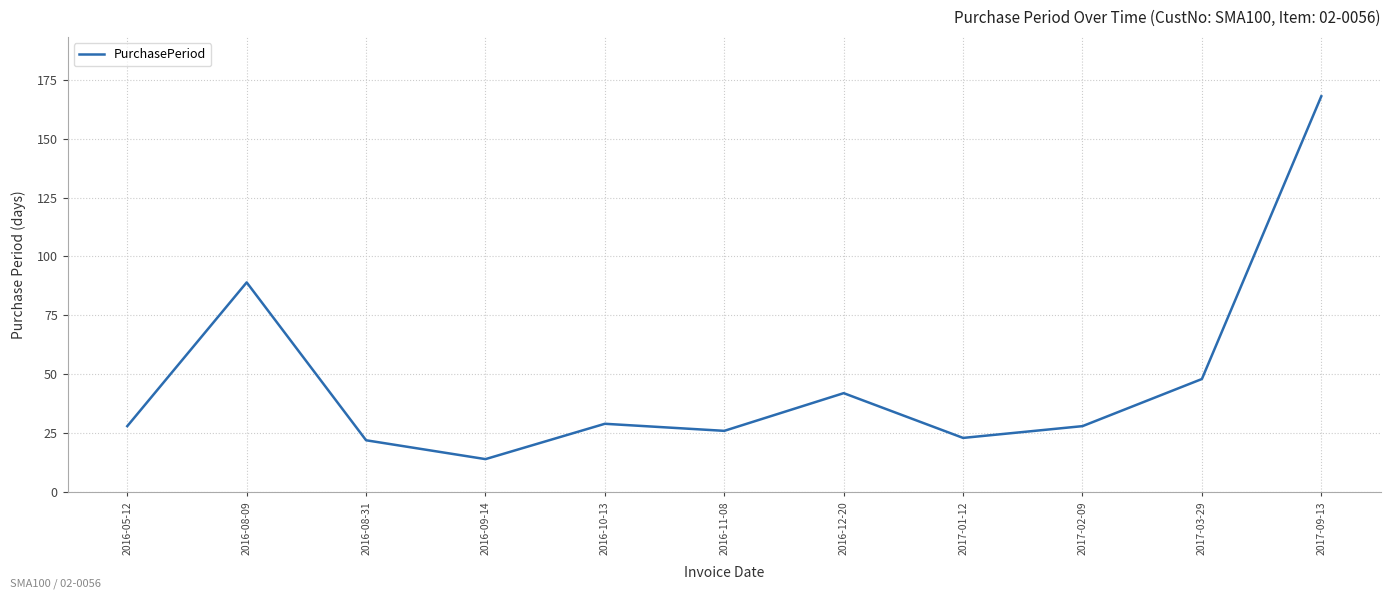

Reading left to right, what are all the values shown in this chart?

28	89	22	14	29	26	42	23	28	48	168